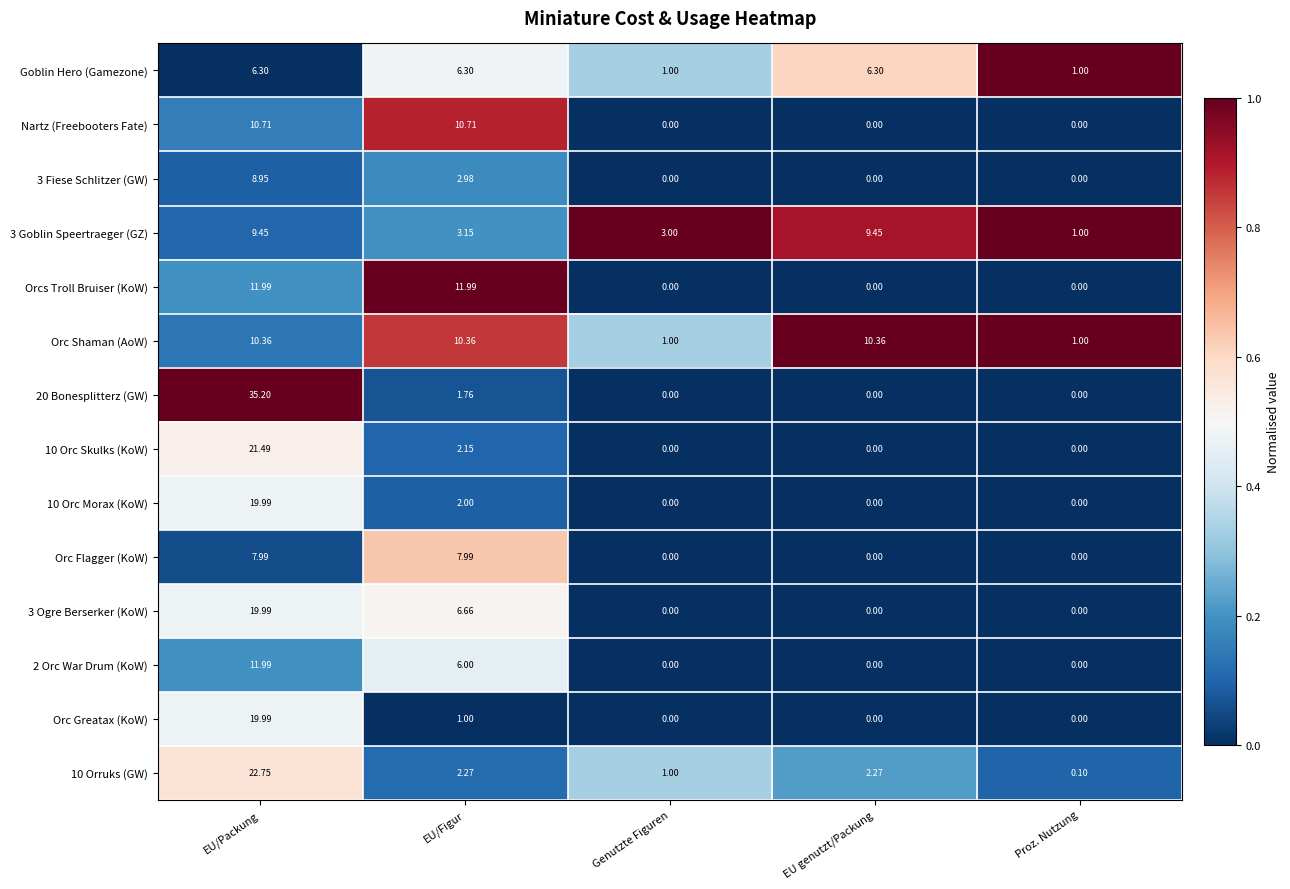

At how many categories does at least one series exceed 0?

5